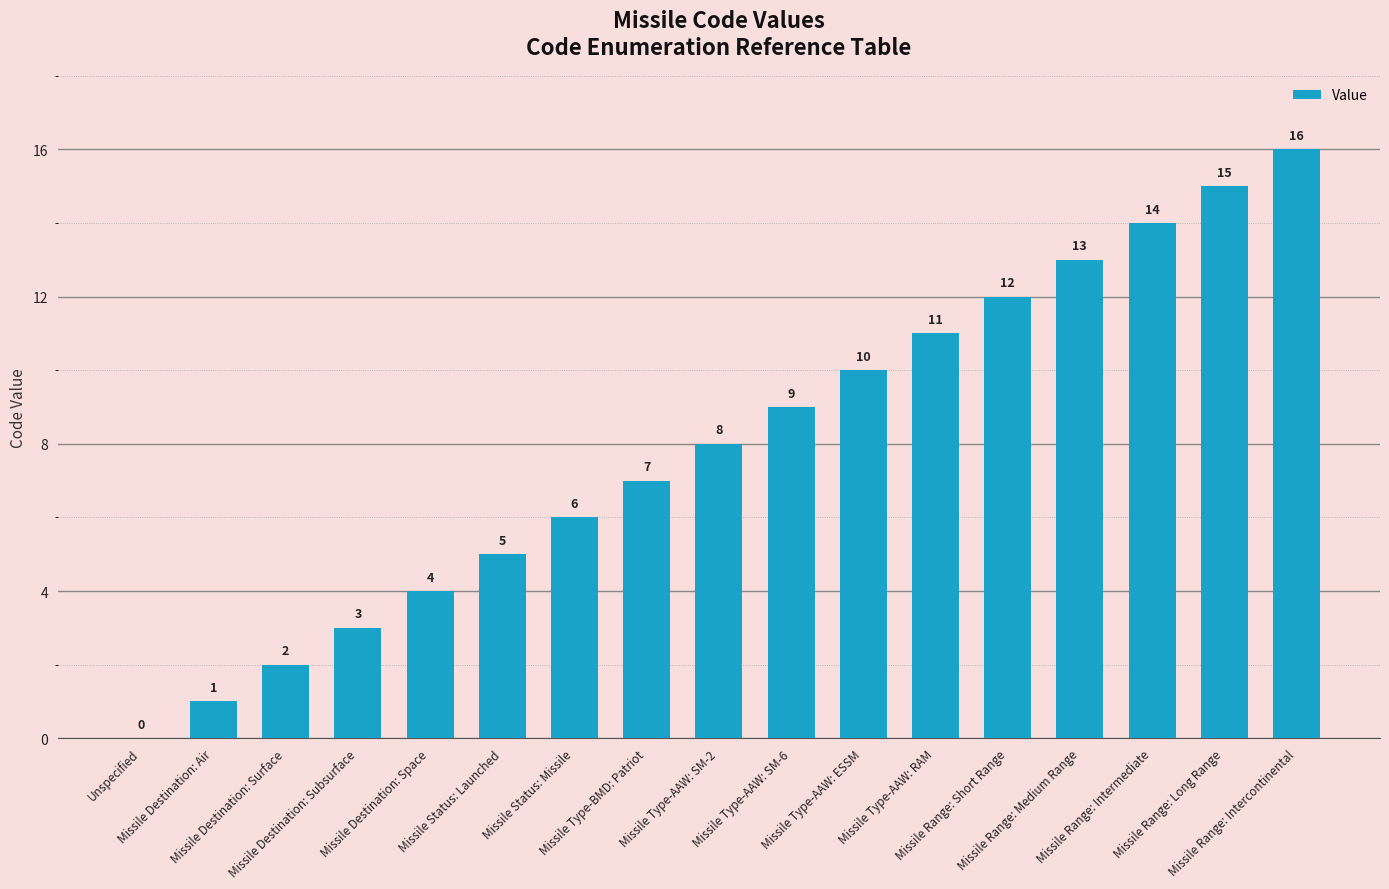

What is the greatest value displayed?

16